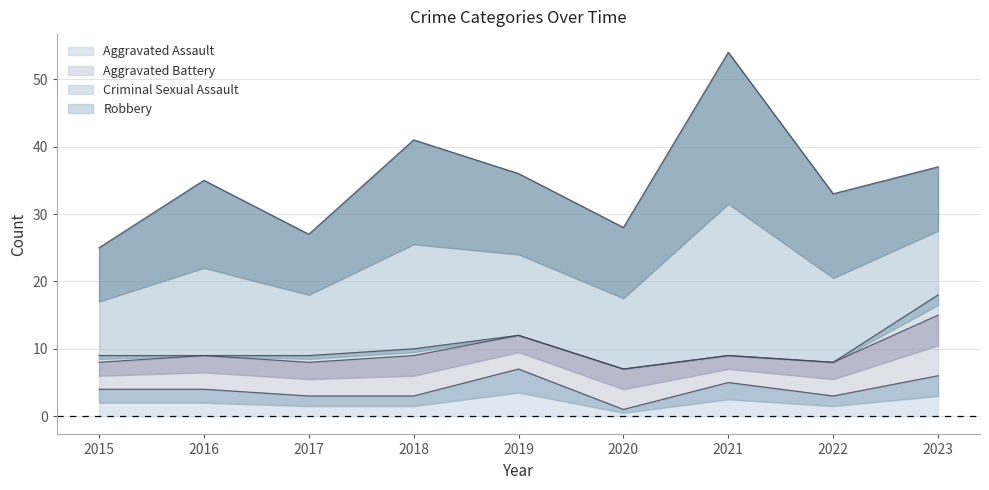

What are all the series names shown in the legend?

Aggravated Assault, Aggravated Battery, Criminal Sexual Assault, Robbery